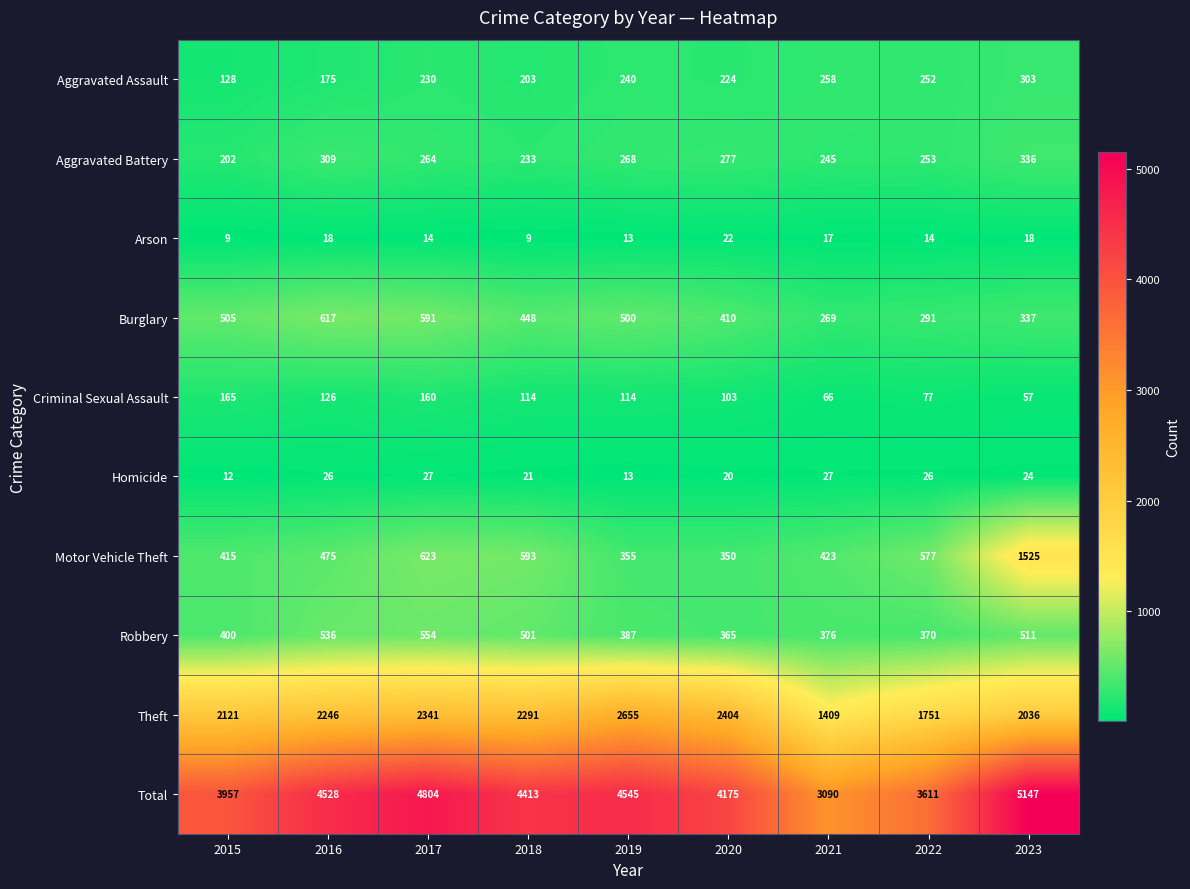

At how many categories does at least one series exceed 3610?

8